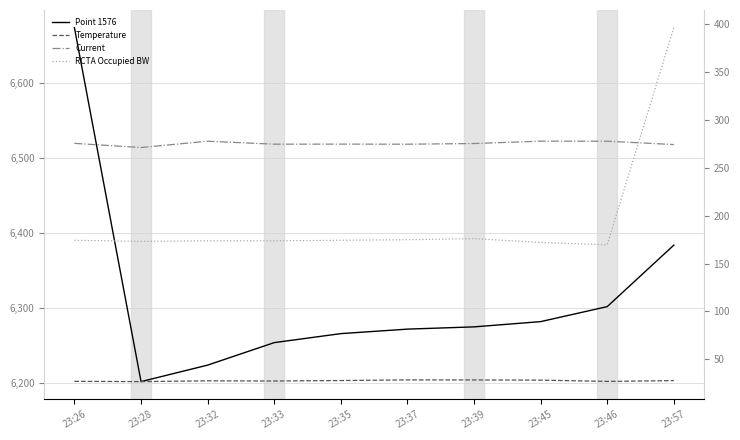

The value of Temperature at 23:28 is 26.8. True or false?

True